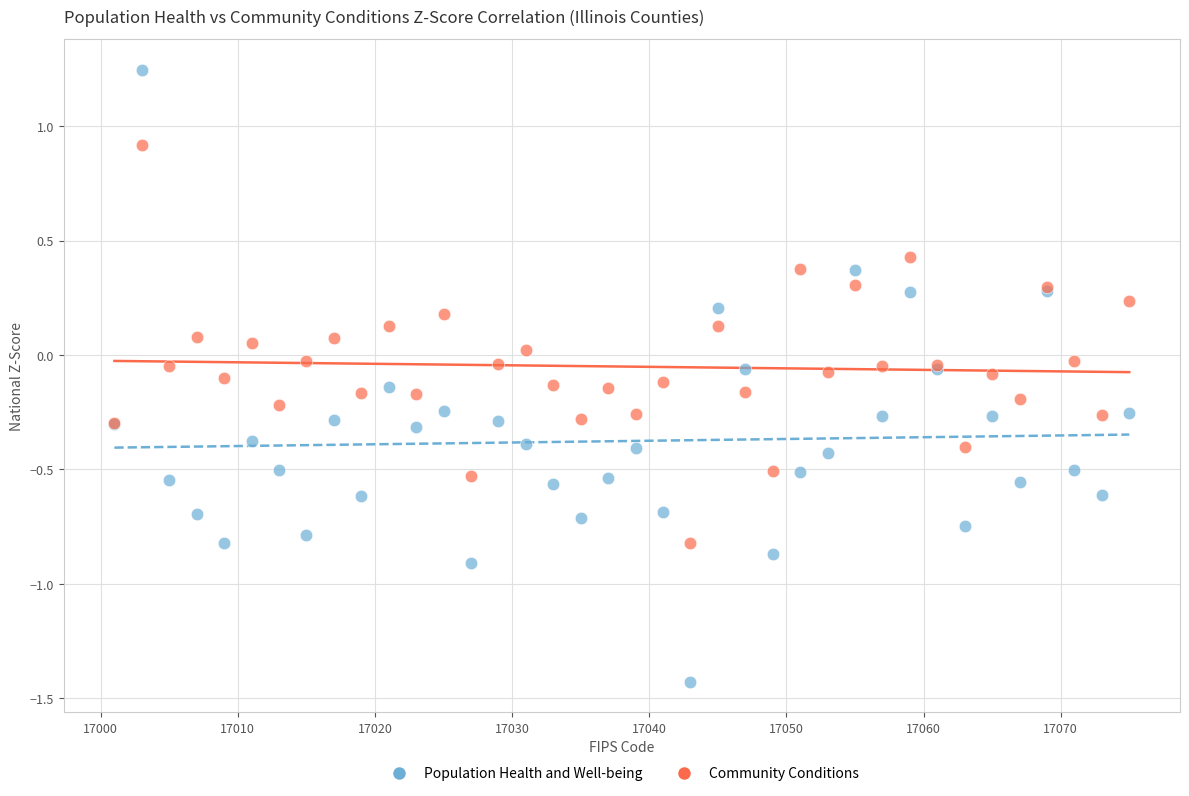

Which series has the widest spread of Y values?

Population Health and Well-being